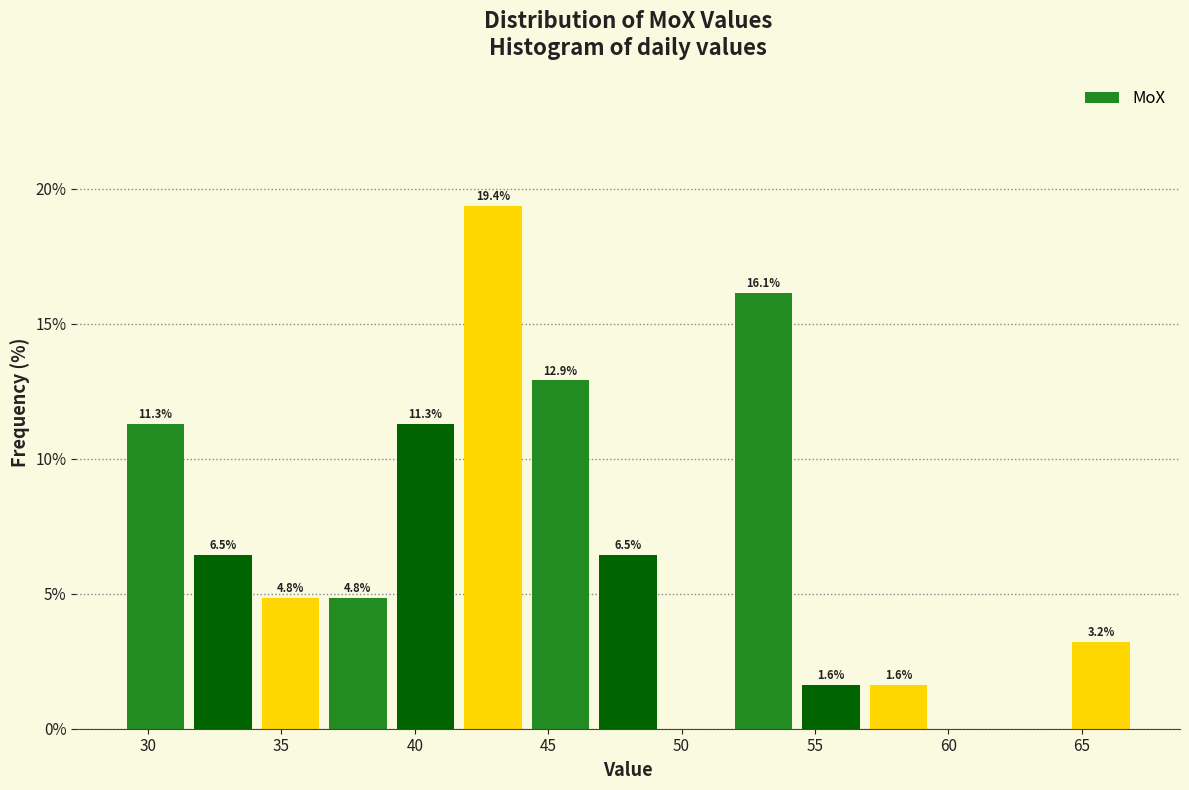

Which range on the x-axis has the tallest bar?

41.5 to 44.0